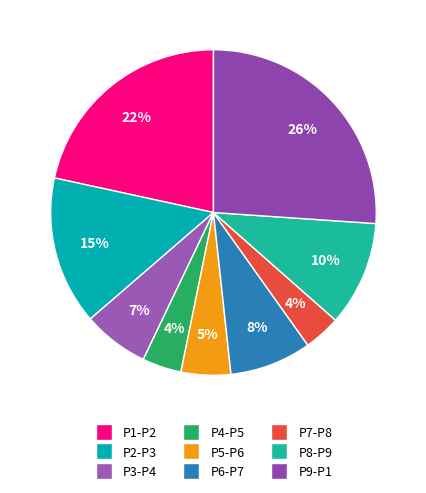

Does P7-P8 account for over 50% of the chart?

No